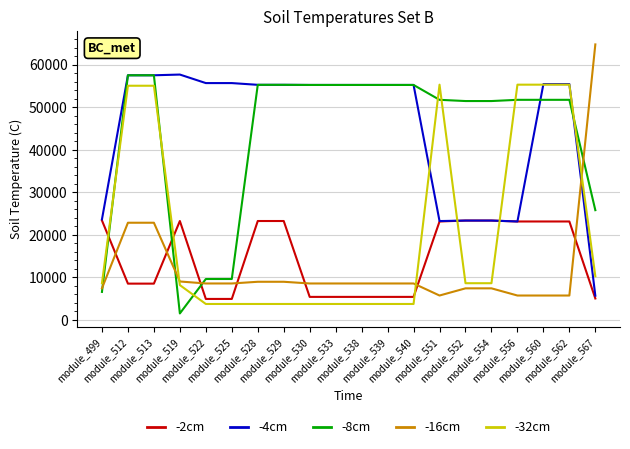

What is the minimum value for -2cm?

4942